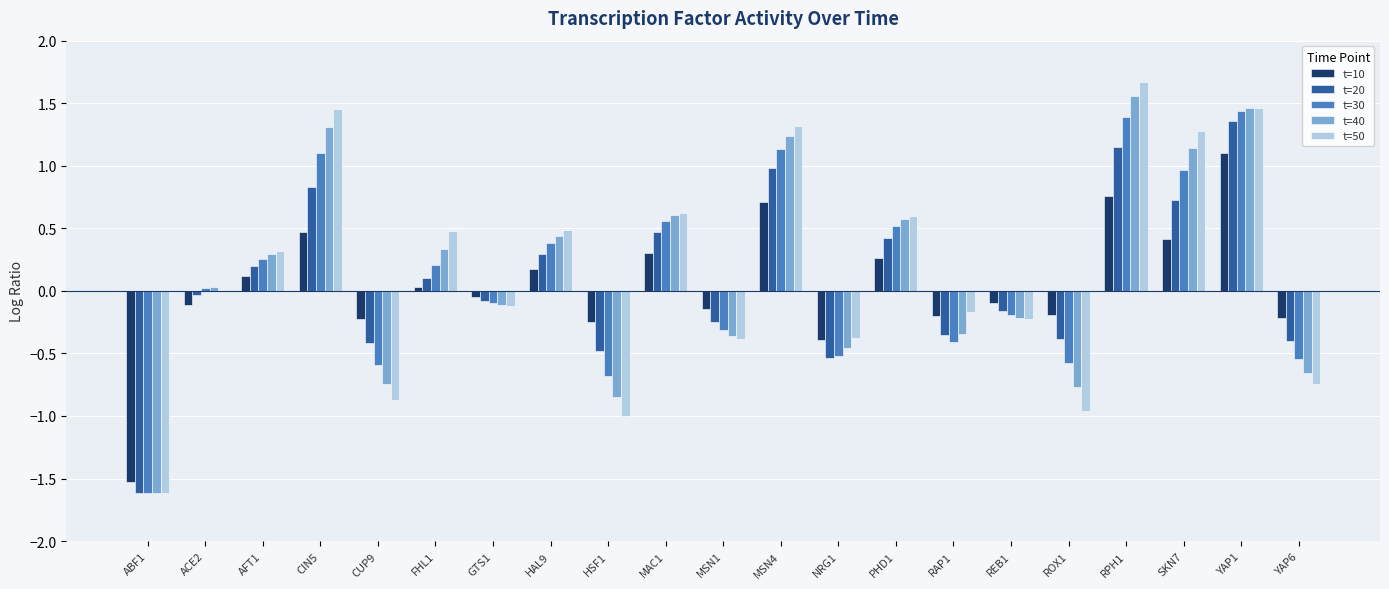

What is the maximum value shown in the chart?

1.7